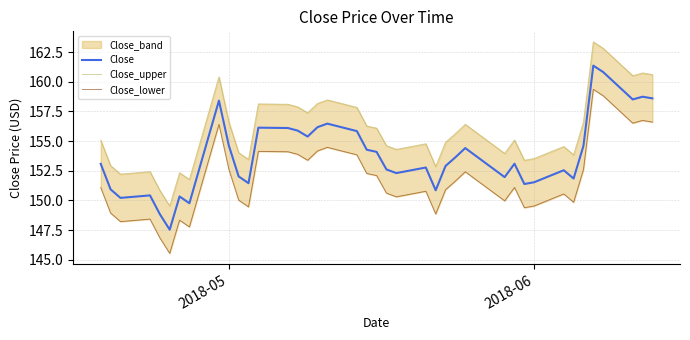

Rank the series by their average value, from highest to lowest.

Close_upper, Close, Close_lower